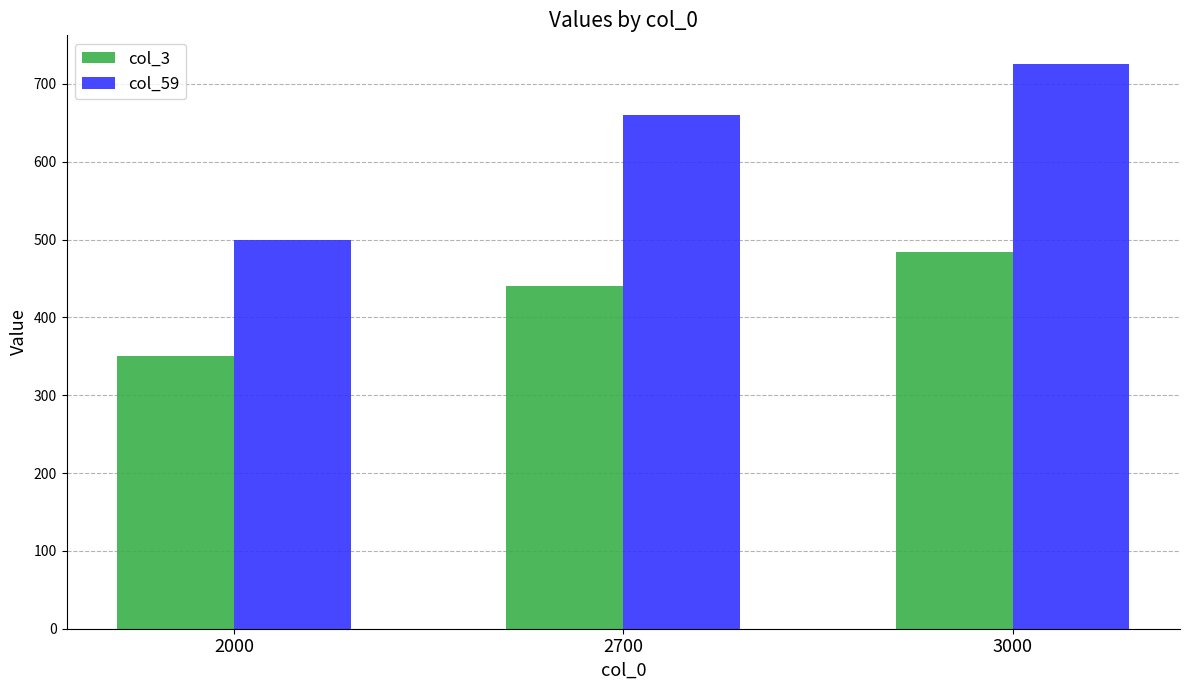

What are all the series names shown in the legend?

col_3, col_59